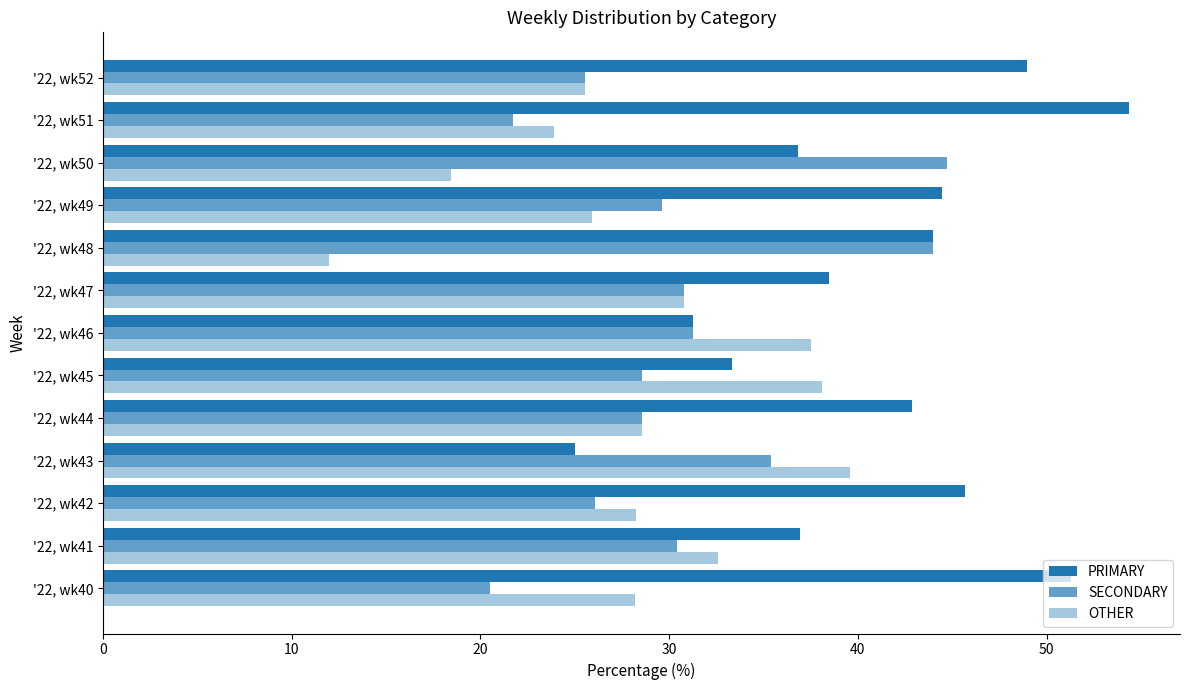

How many data points does each series have?

13